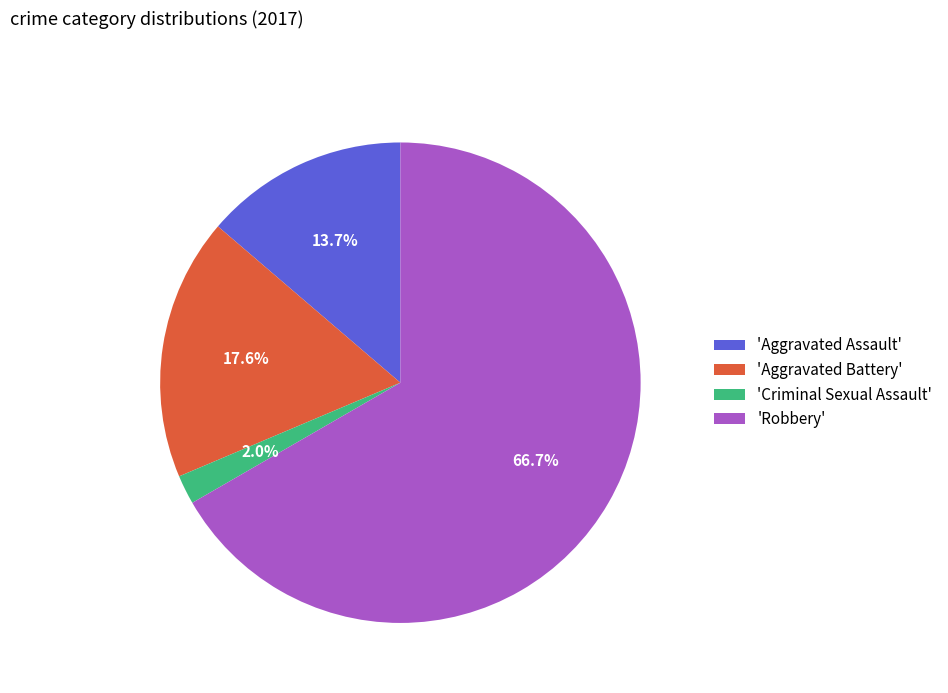

What is the majority slice?

'Robbery'